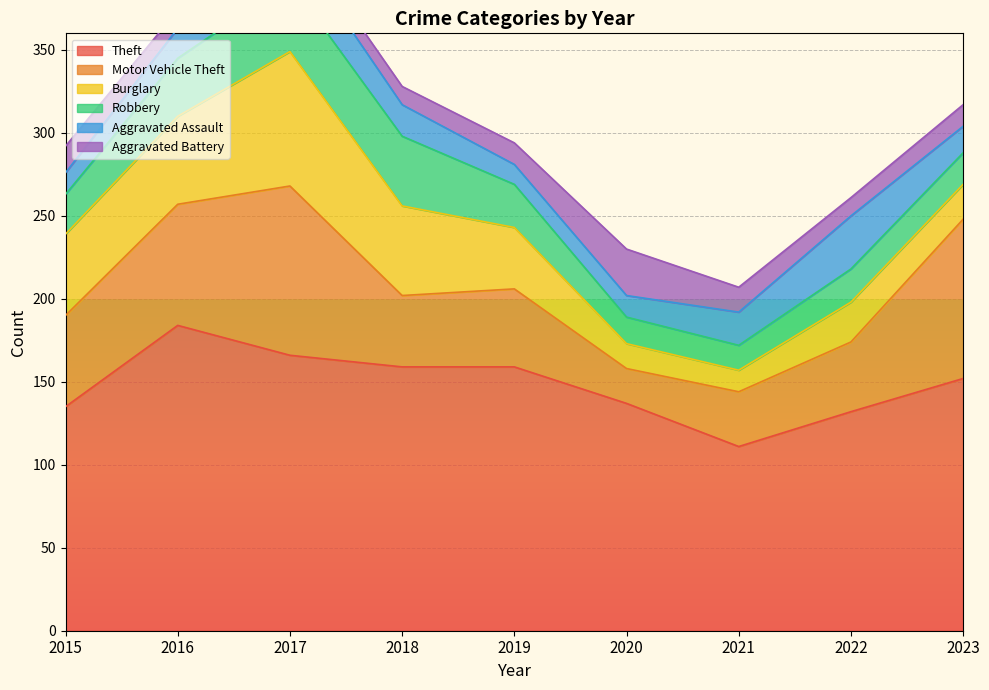

How many series are shown in this chart?

6